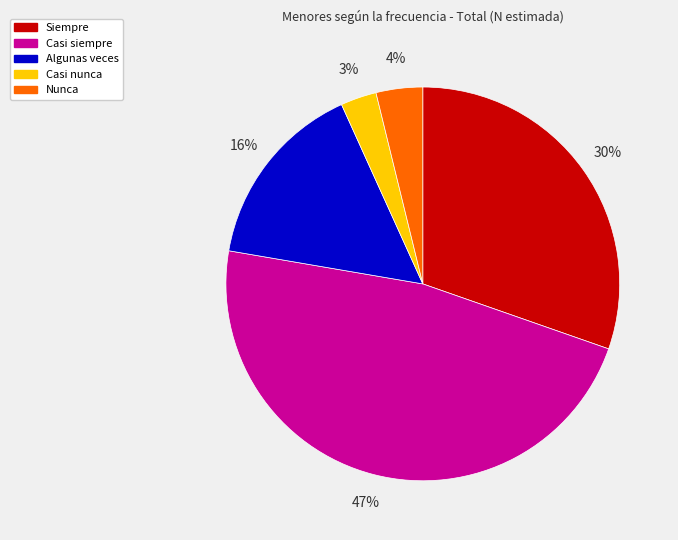

Is it true that Casi siempre is 59% of the pie?

False